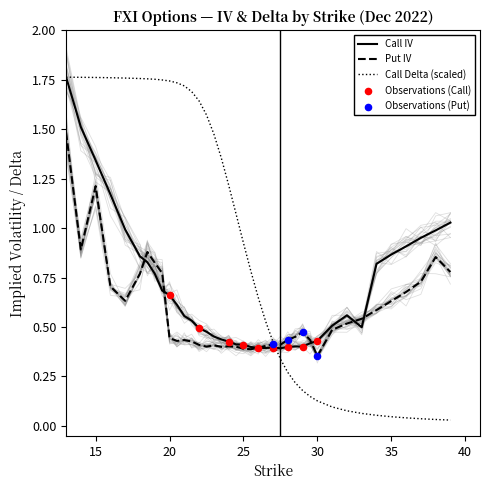

Which series has the largest Y range (max minus min)?

Call Delta